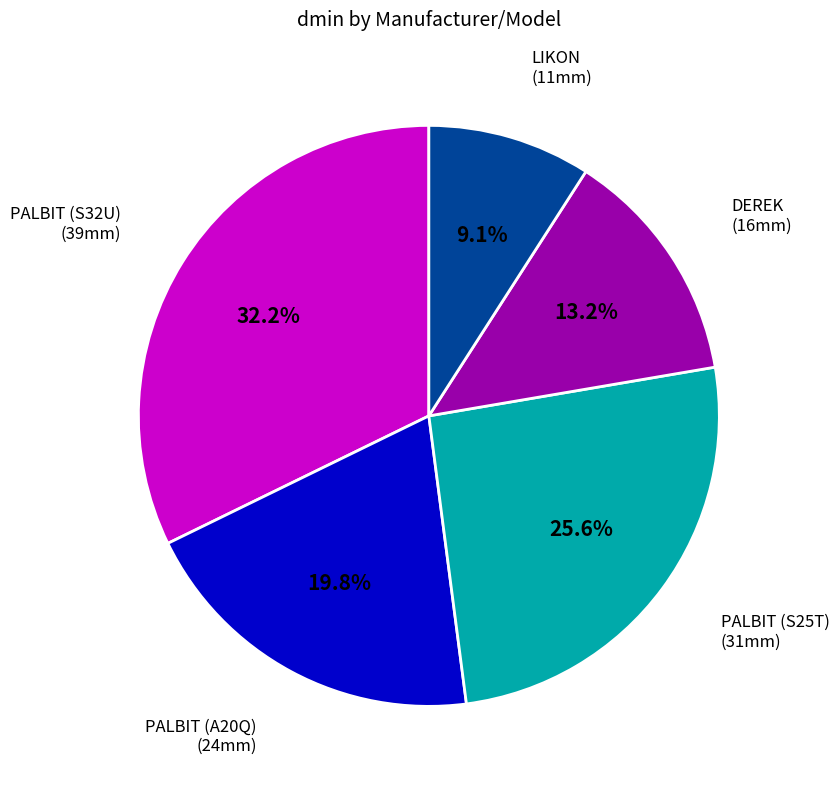

What percentage is NOT represented by PALBIT (S32U)?

67.8%